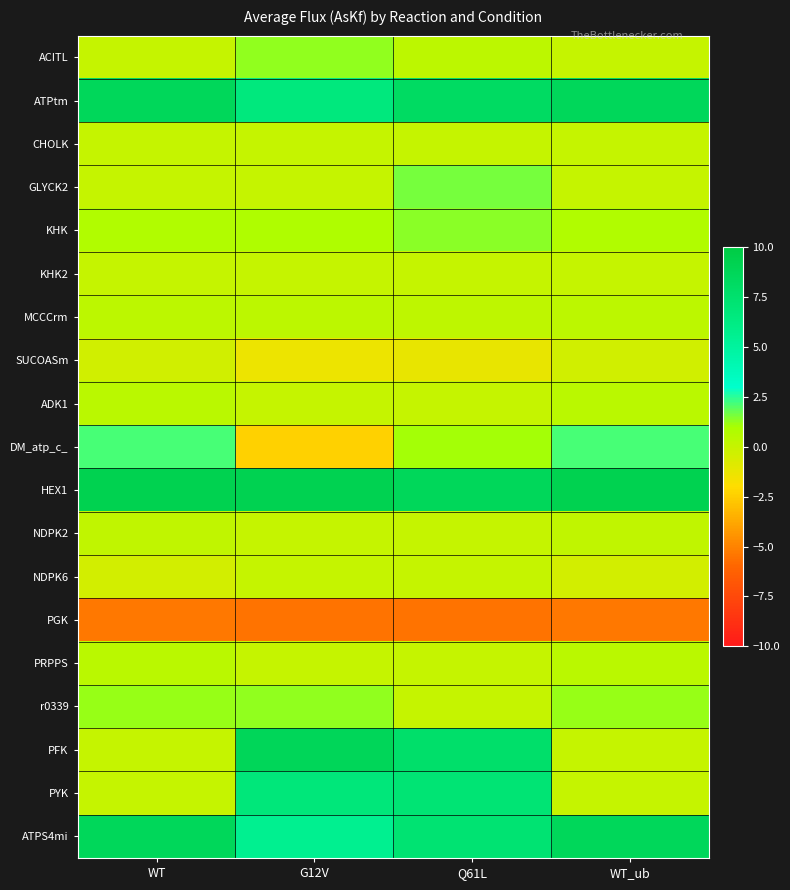

At how many categories does at least one series exceed 6?

4